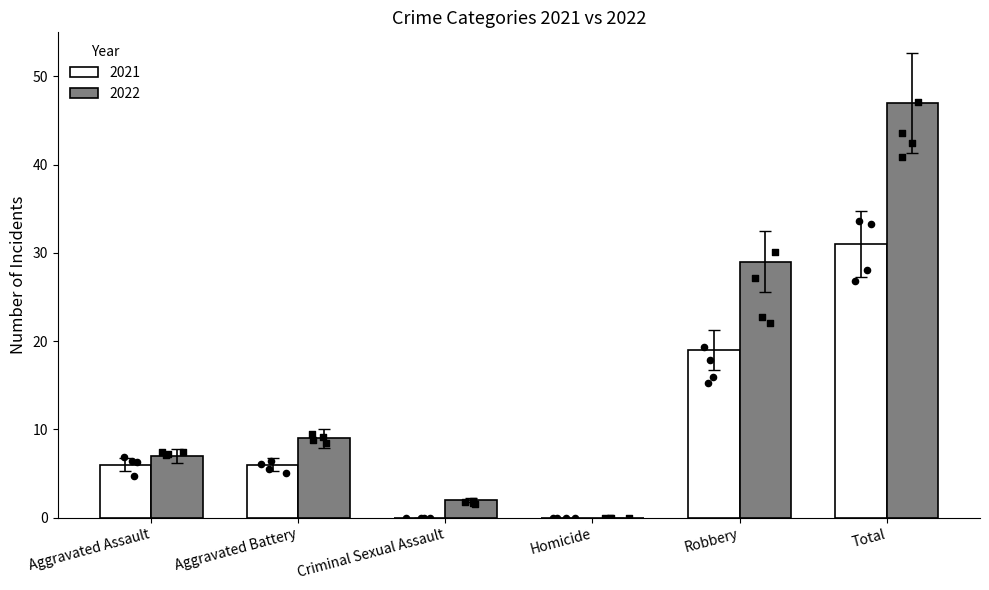

At which category is the sum across all series the highest?

Total